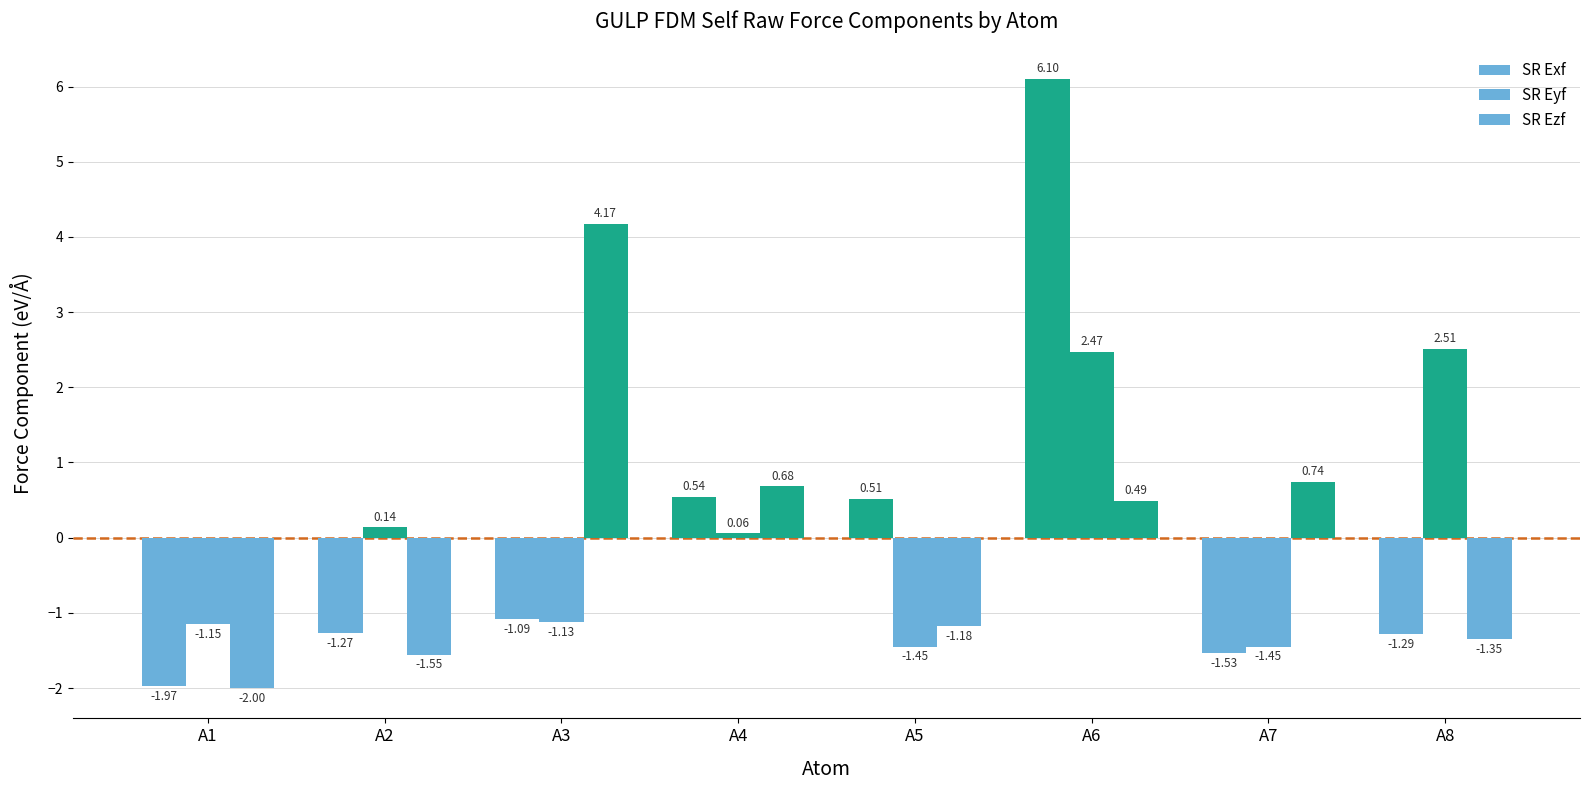

Which series has the largest range (max minus min)?

SR Exf